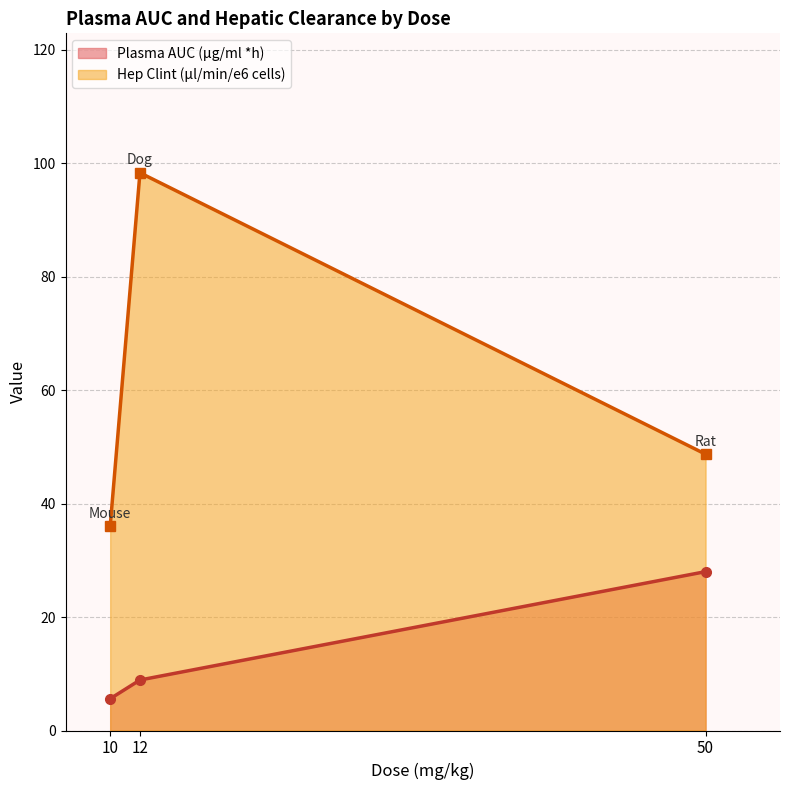

True or false: Plasma AUC (μg/ml *h) has a value of 18.4 at 10.

False